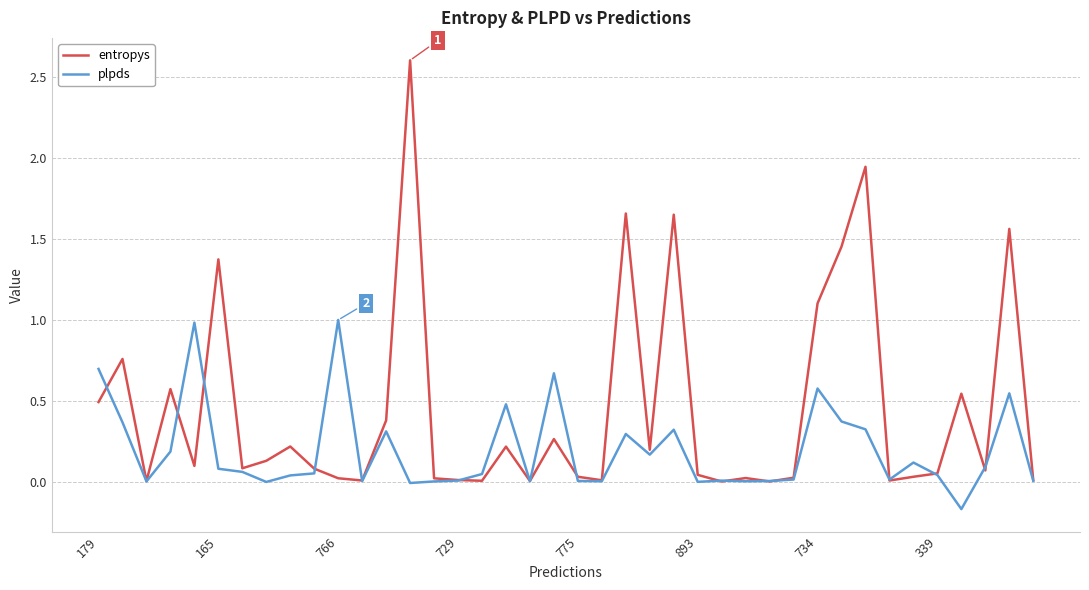

Which series has the widest spread of values?

entropys